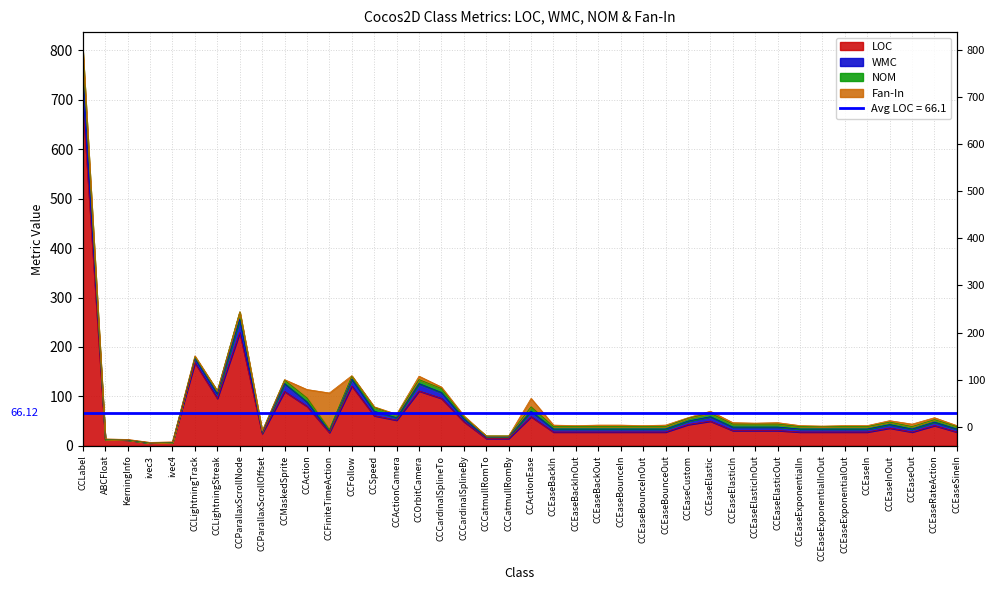

What is the label of the 8th point from the right?

CCEaseExponentialIn